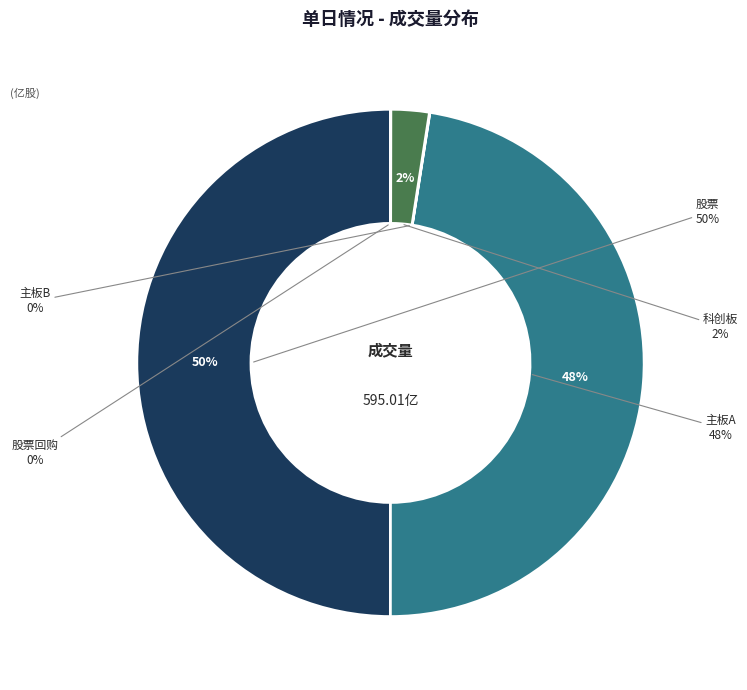

Rank the categories by value from lowest to highest.

股票回购, 主板B, 科创板, 主板A, 股票